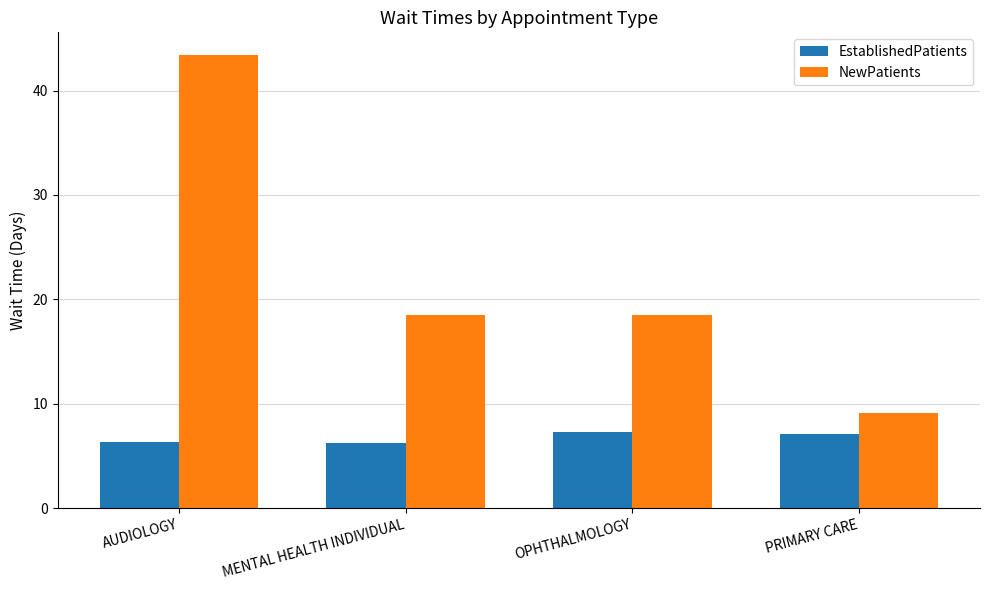

What is the sum of the NewPatients values at OPHTHALMOLOGY and AUDIOLOGY?

61.9